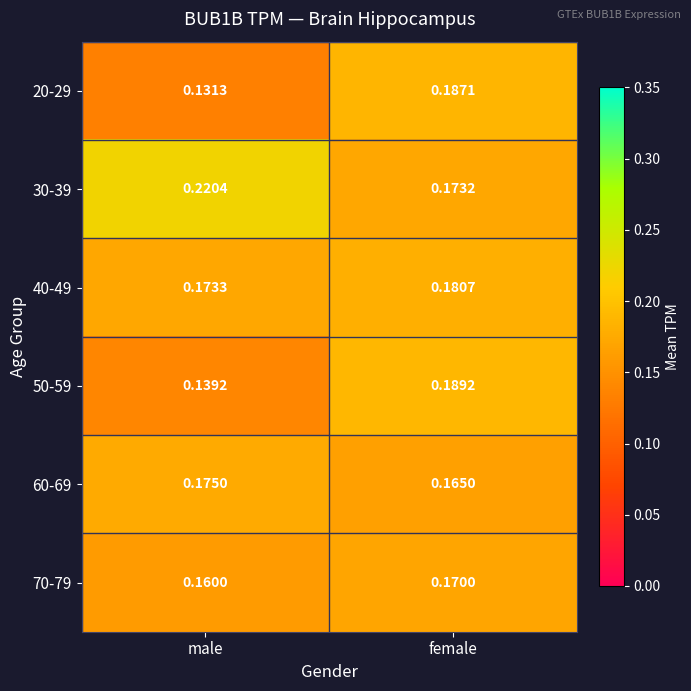

At which category is the sum across all series the highest?

female